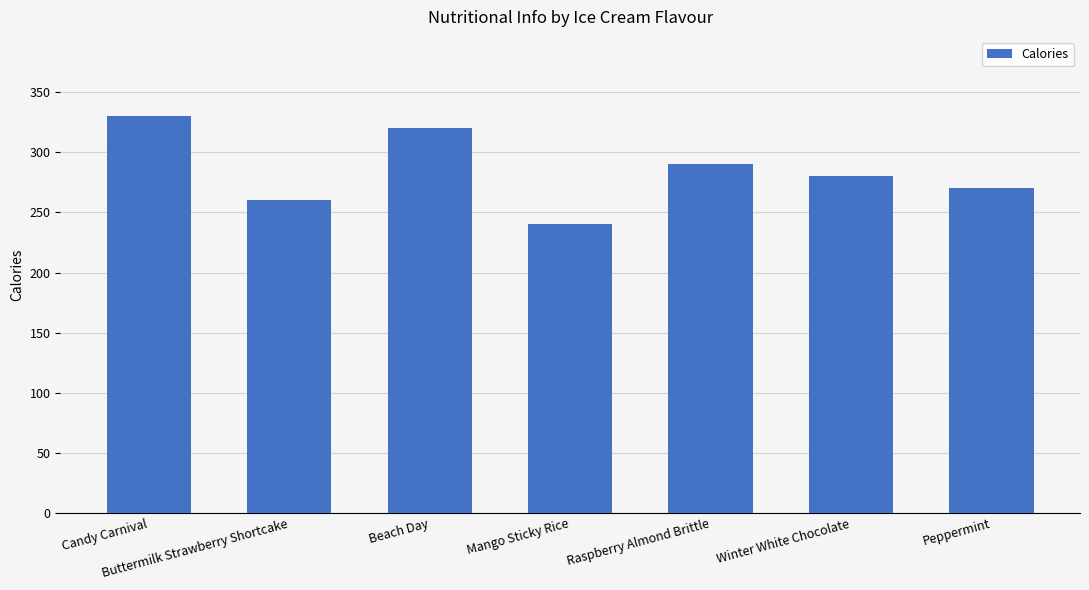

Rank the categories by value from lowest to highest.

Mango Sticky Rice, Buttermilk Strawberry Shortcake, Peppermint, Winter White Chocolate, Raspberry Almond Brittle, Beach Day, Candy Carnival